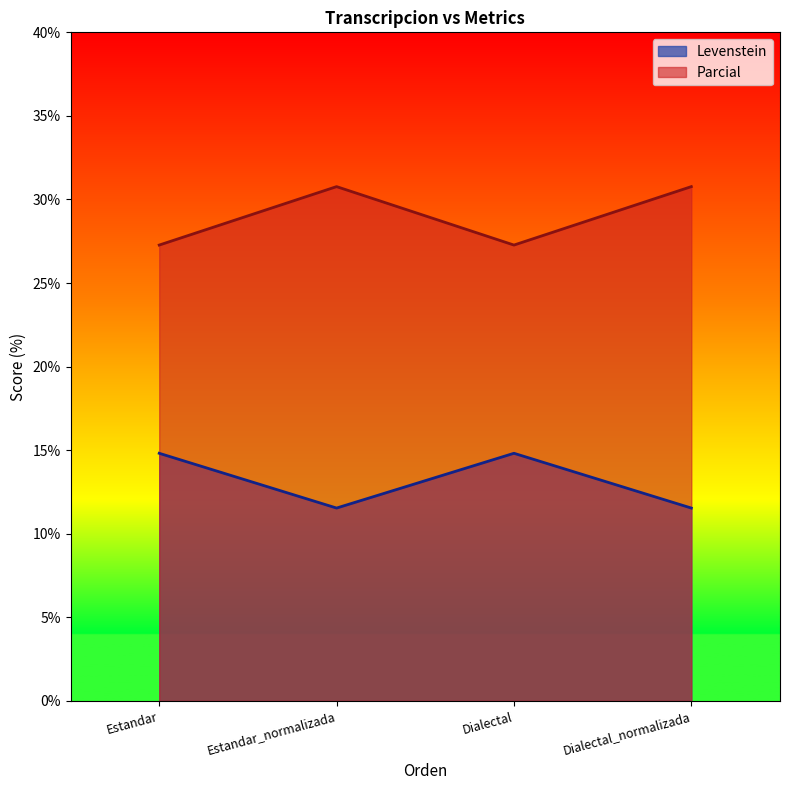

Reading left to right, extract all data points from this chart.

Levenstein: 14.8	11.5	14.8	11.5
Parcial: 27.3	30.8	27.3	30.8